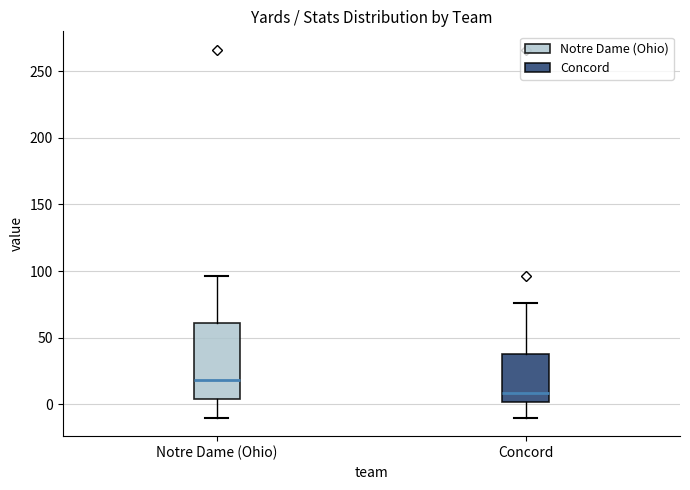

Reading left to right, transcribe this box plot: for each box, give where its median line is, the range the box spans, and where its two whiskers end, as read against the y-axis. The values are not printed on the chart, so give them approximately, as read against the axis.

Notre Dame (Ohio): median 20, box 5 to 60, whiskers -10 to 95
Concord: median 10, box 0 to 40, whiskers -10 to 75